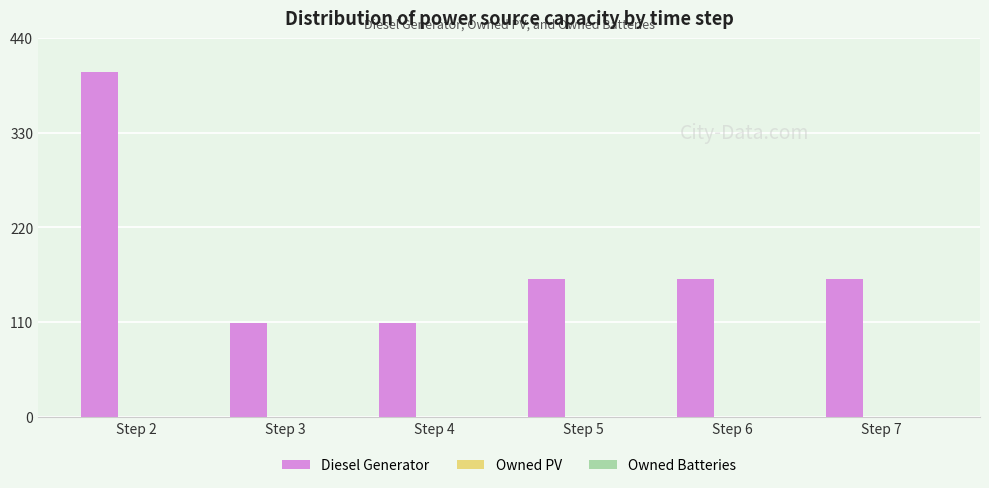

The value at Step 7 is 160. True or false?

True